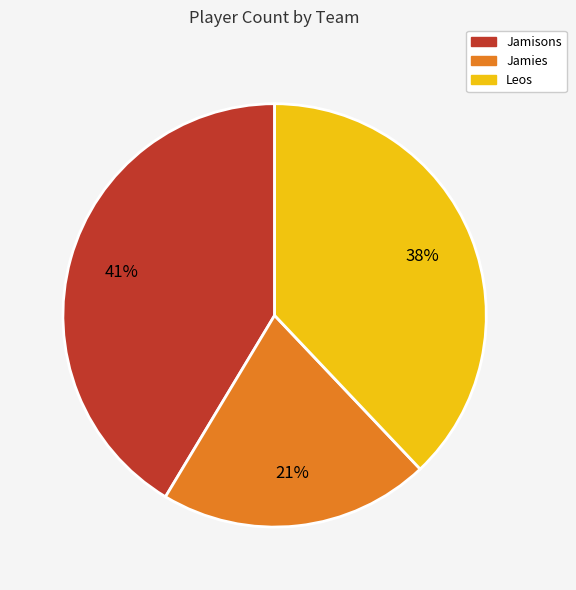

How many slices are in this pie chart?

3